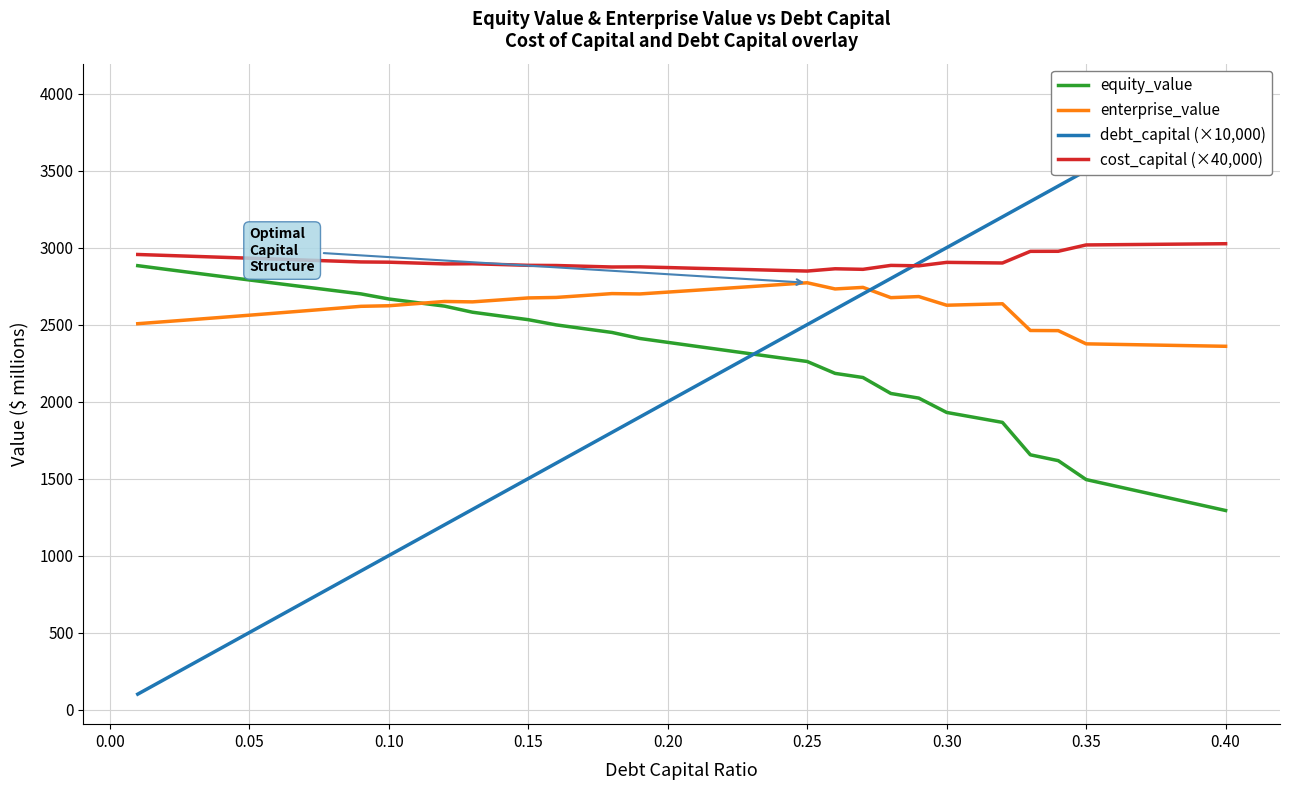

How many values in the enterprise_value series are below 2635?

20